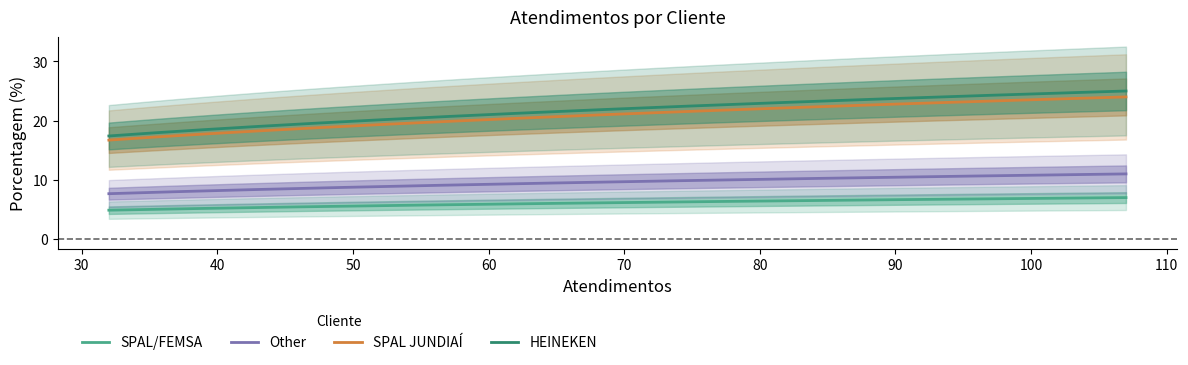

List the labels in order of value, largest first.

HEINEKEN, SPAL JUNDIAÍ, Other, SPAL/FEMSA